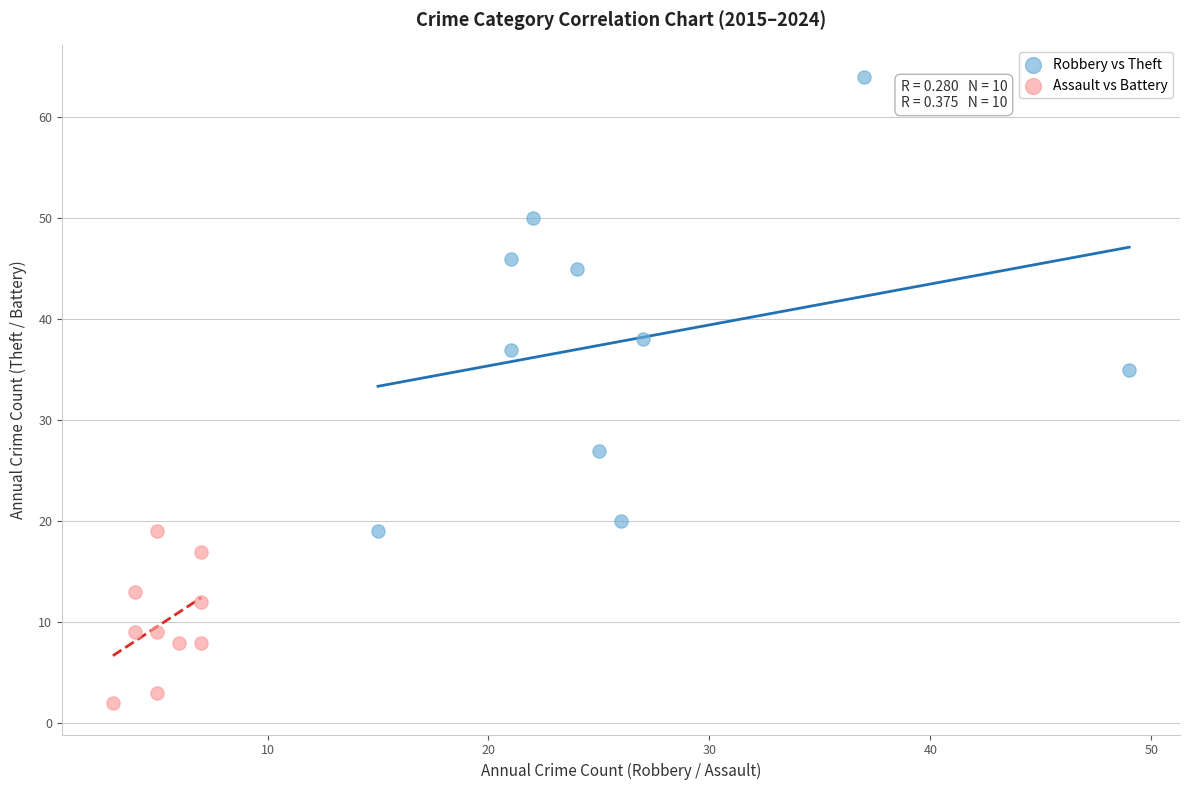

Which series contains the highest Y value?

Robbery vs Theft